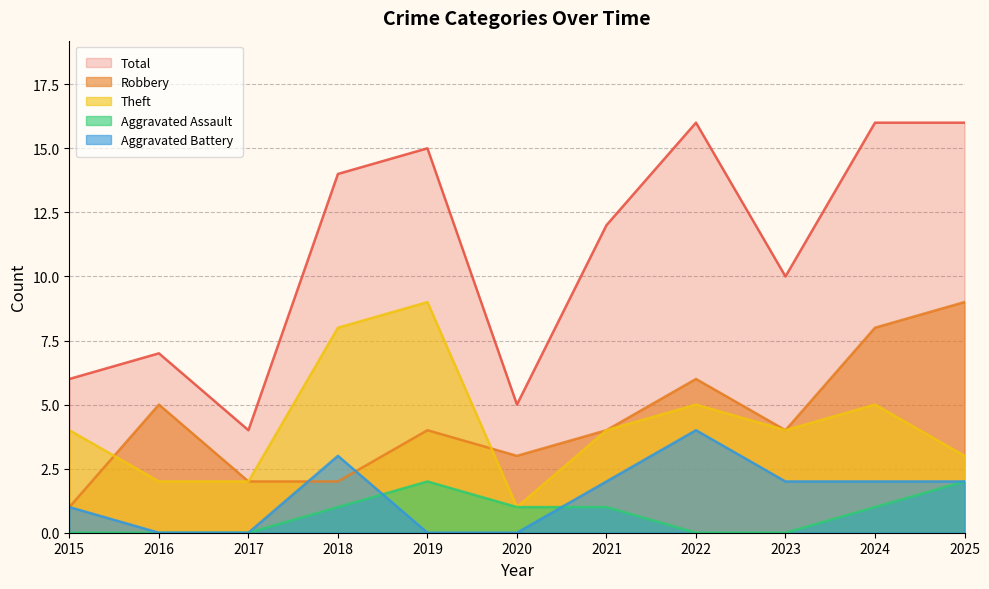

What is the value of the Aggravated Battery point at the 11th from the left?

2